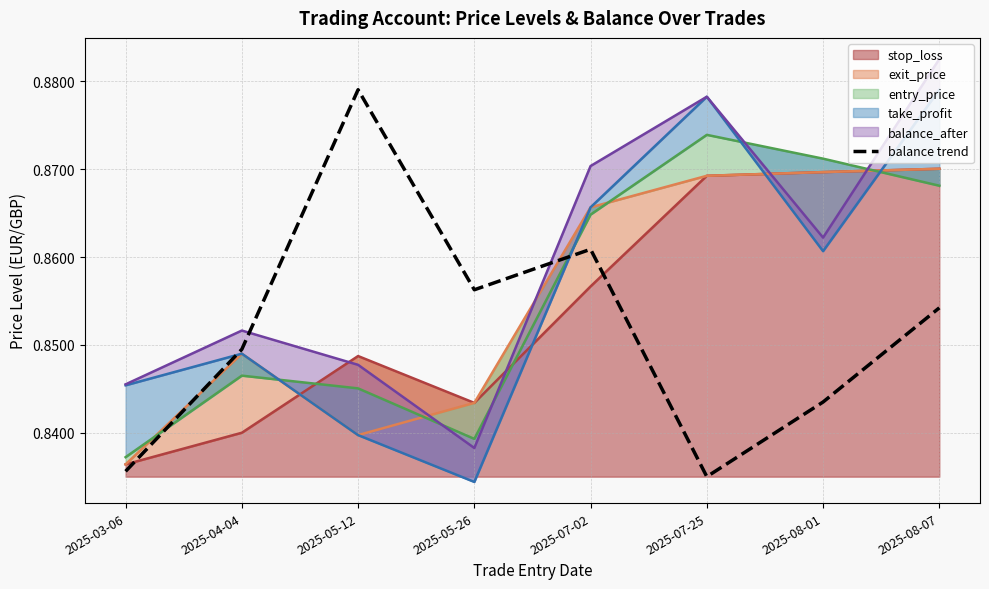

Where is the data nearest to the value 0?

2025-07-25